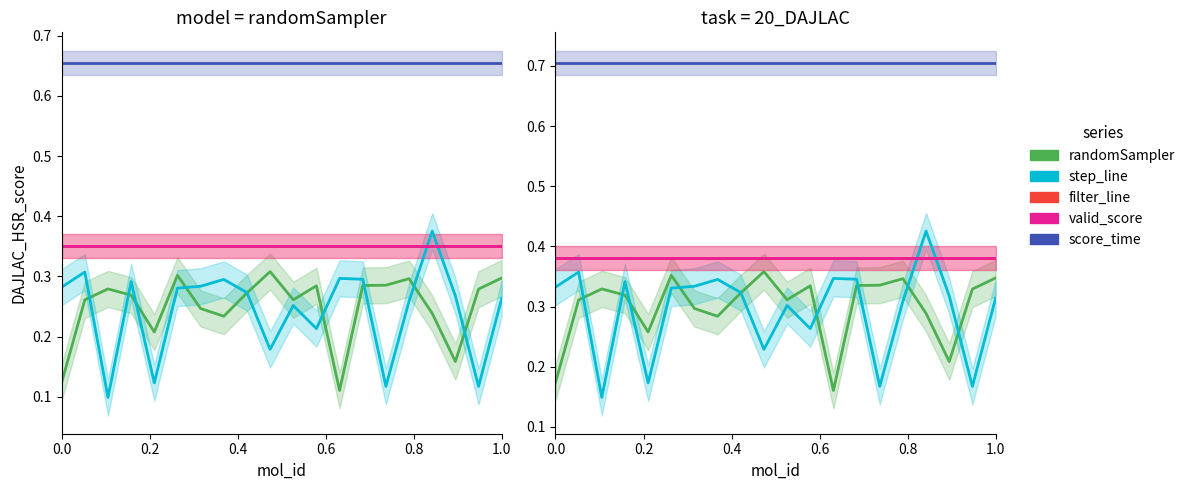

What are all the series names shown in the legend?

randomSampler, step_line, filter_line, valid_score, score_time